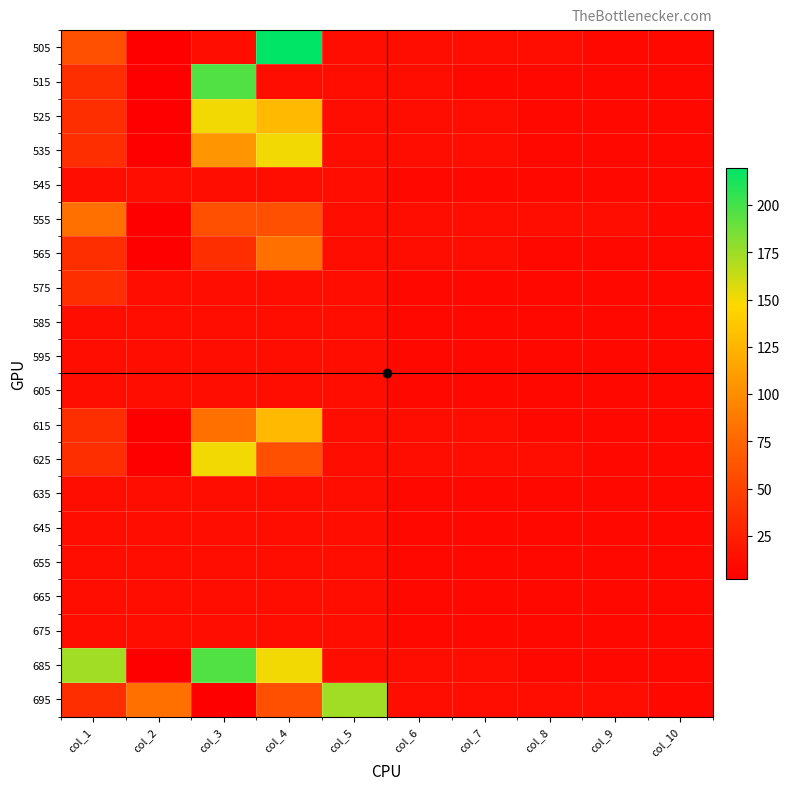

Between col_4 and col_7, which is larger?

col_4